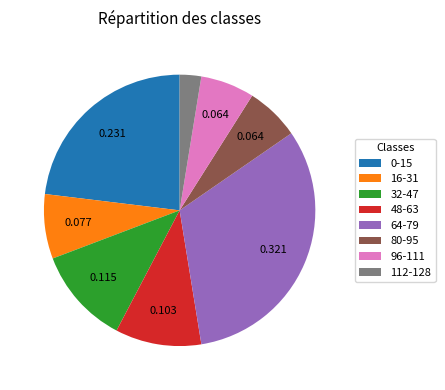

Does 64-79 represent more than half of the total?

No